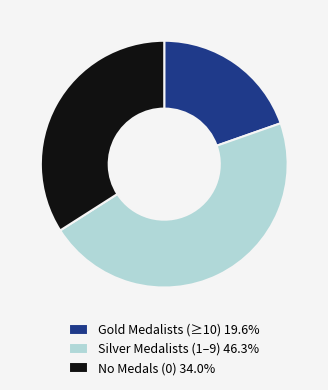

Is the sum of Silver Medalists (1–9) 46.3% and No Medals (0) 34.0% greater than half?

Yes